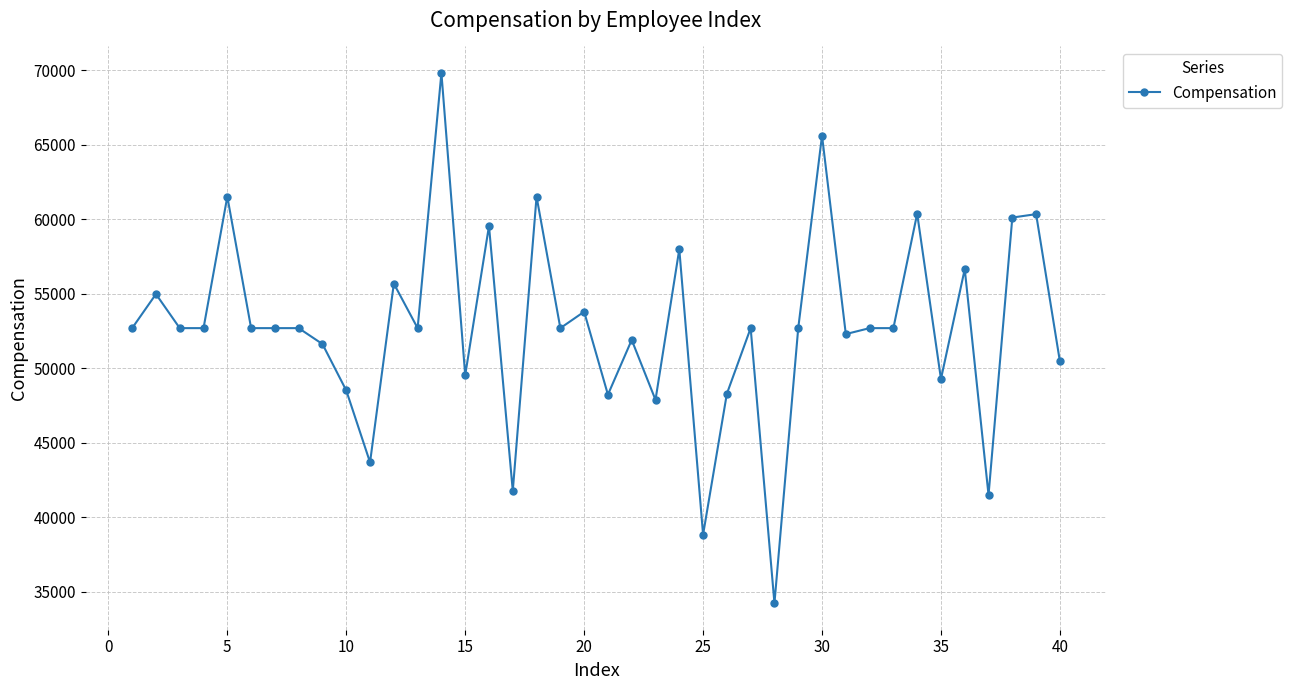

What is the maximum value shown in the chart?

69821